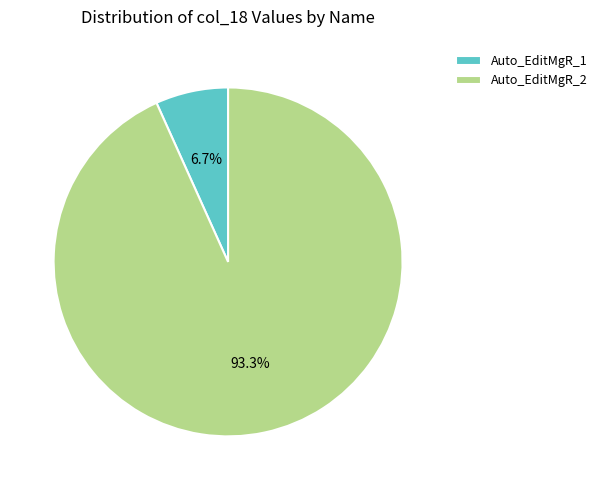

Which has a higher value, Auto_EditMgR_2 or Auto_EditMgR_1?

Auto_EditMgR_2